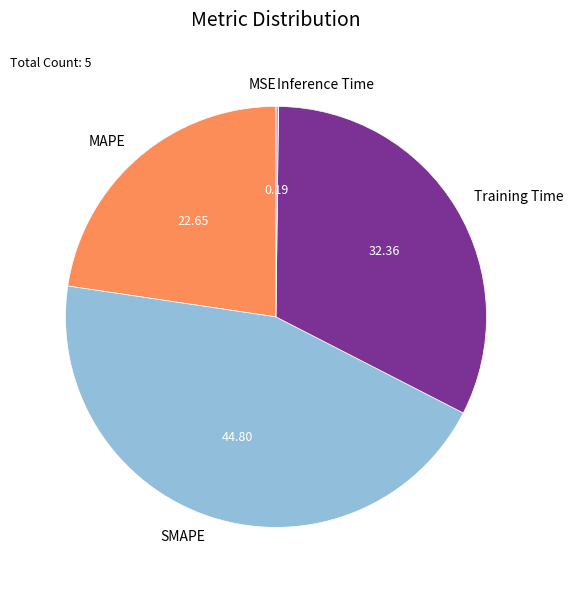

Do SMAPE and MAPE together represent more than half of the pie?

Yes